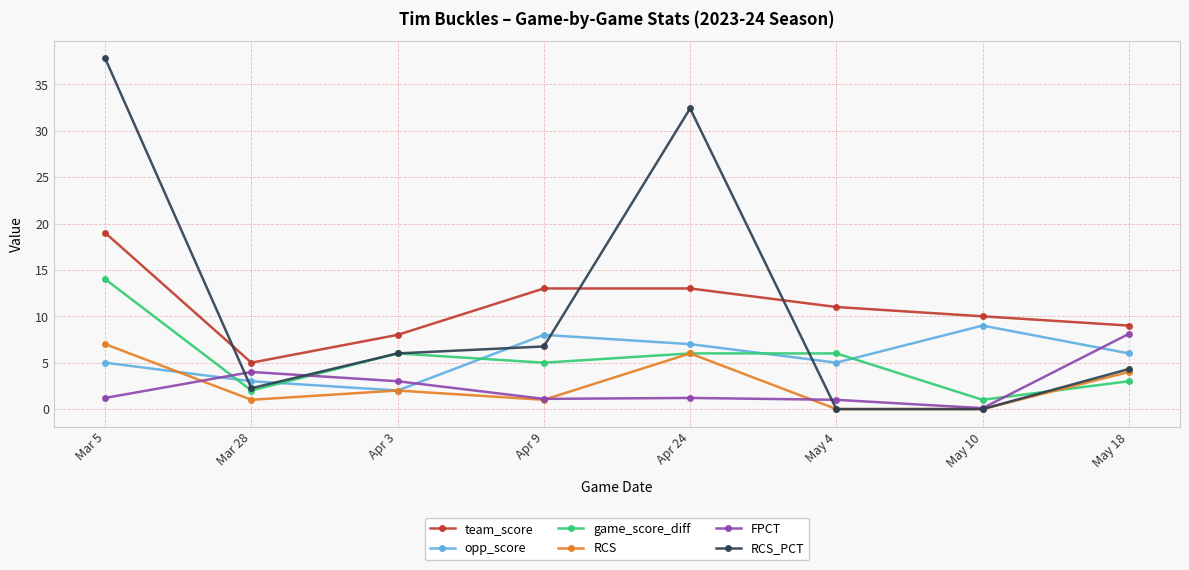

Where does the RCS series first go above 2?

Mar 5